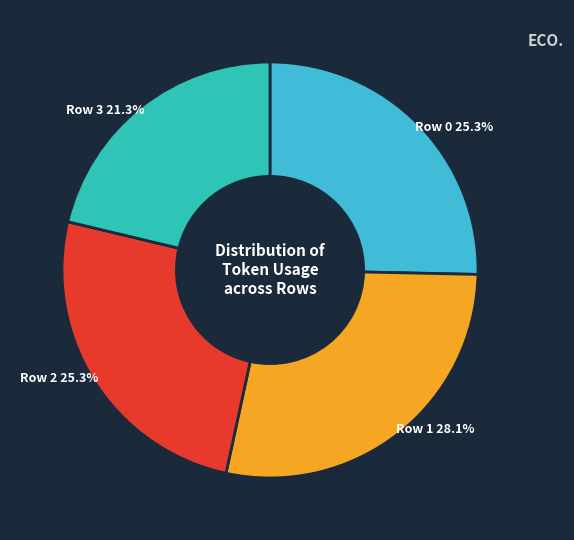

Combined, do Row 3 and Row 0 account for over 50%?

No